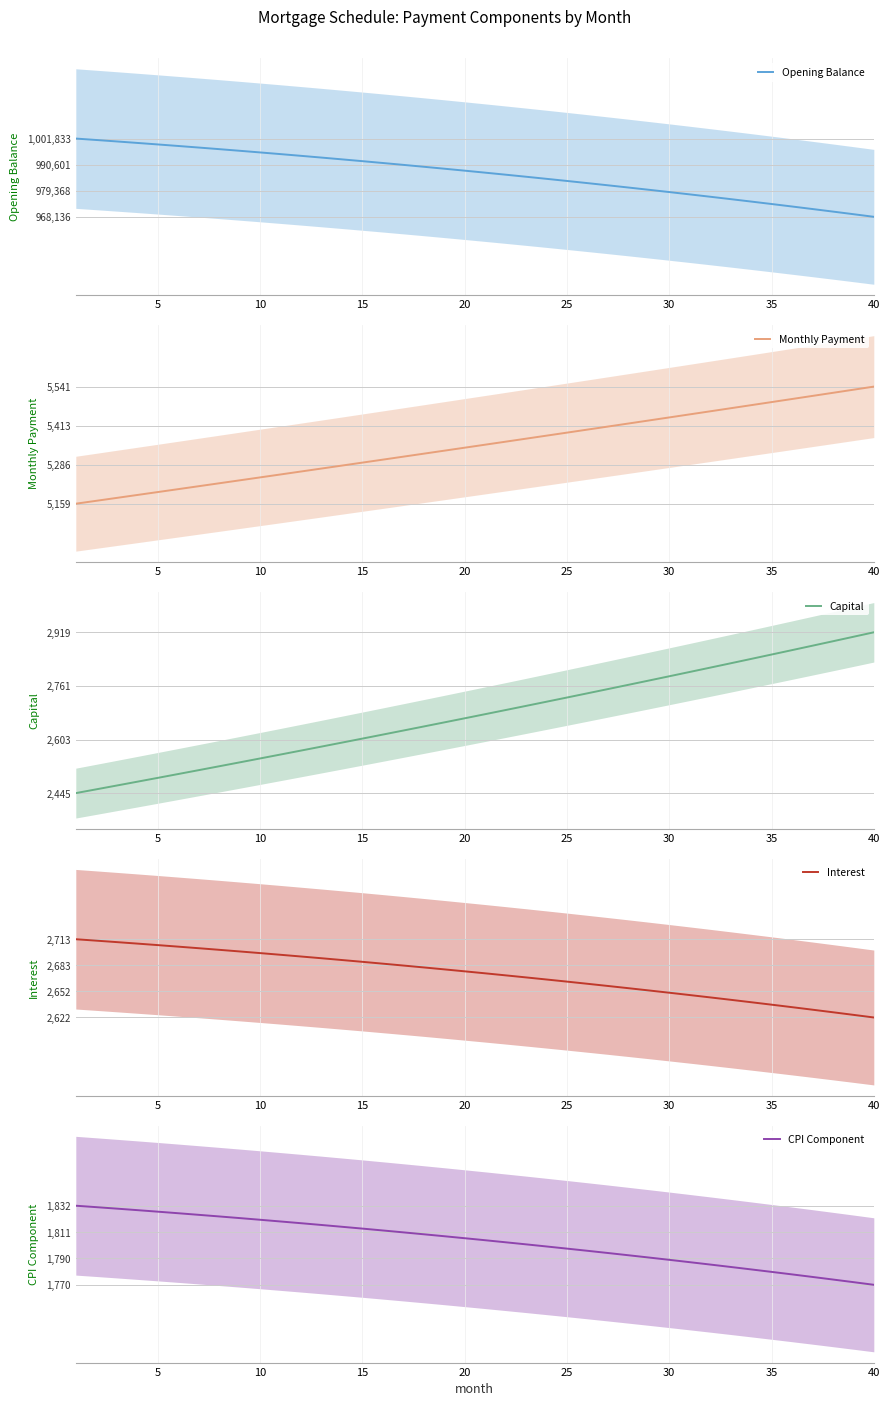

Reading right to left, list all the values displayed in this chart.

Opening Balance: 968135.8	969269.5	970387.9	971491.3	972579.6	973652.9	974711.4	975755.0	976784.0	977798.3	978798.1	979783.5	980754.4	981711.1	982653.6	983582.0	984496.3	985396.7	986283.1	987155.8	988014.8	988860.2	989691.9	990510.2	991315.1	992106.7	992885.1	993650.3	994402.3	995141.4	995867.6	996580.9	997281.4	997969.2	998644.4	999307.0	999957.1	1000594.8	1001220.2	1001833.3
Monthly Payment: 5540.6	5530.5	5520.4	5510.3	5500.2	5490.1	5480.1	5470.0	5460.0	5450.0	5440.1	5430.1	5420.2	5410.2	5400.4	5390.5	5380.6	5370.8	5360.9	5351.1	5341.3	5331.6	5321.8	5312.1	5302.3	5292.6	5282.9	5273.3	5263.6	5254.0	5244.4	5234.8	5225.2	5215.6	5206.1	5196.6	5187.1	5177.6	5168.1	5158.6
Capital: 2918.6	2905.4	2892.2	2879.1	2866.1	2853.1	2840.2	2827.4	2814.6	2801.8	2789.2	2776.5	2764.0	2751.4	2739.0	2726.6	2714.3	2702.0	2689.7	2677.6	2665.4	2653.4	2641.4	2629.4	2617.5	2605.7	2593.9	2582.1	2570.4	2558.8	2547.2	2535.7	2524.2	2512.8	2501.4	2490.1	2478.8	2467.6	2456.4	2445.3
Interest: 2622.0	2625.1	2628.1	2631.1	2634.1	2637.0	2639.8	2642.7	2645.5	2648.2	2650.9	2653.6	2656.2	2658.8	2661.3	2663.9	2666.3	2668.8	2671.2	2673.6	2675.9	2678.2	2680.4	2682.6	2684.8	2687.0	2689.1	2691.1	2693.2	2695.2	2697.1	2699.1	2701.0	2702.8	2704.7	2706.5	2708.2	2709.9	2711.6	2713.3
CPI Component: 1769.6	1771.7	1773.7	1775.8	1777.8	1779.8	1781.8	1783.7	1785.6	1787.5	1789.3	1791.2	1793.0	1794.8	1796.5	1798.2	1799.9	1801.6	1803.2	1804.9	1806.5	1808.0	1809.6	1811.1	1812.6	1814.1	1815.5	1817.0	1818.4	1819.7	1821.1	1822.4	1823.7	1825.0	1826.3	1827.5	1828.7	1829.9	1831.1	1832.2